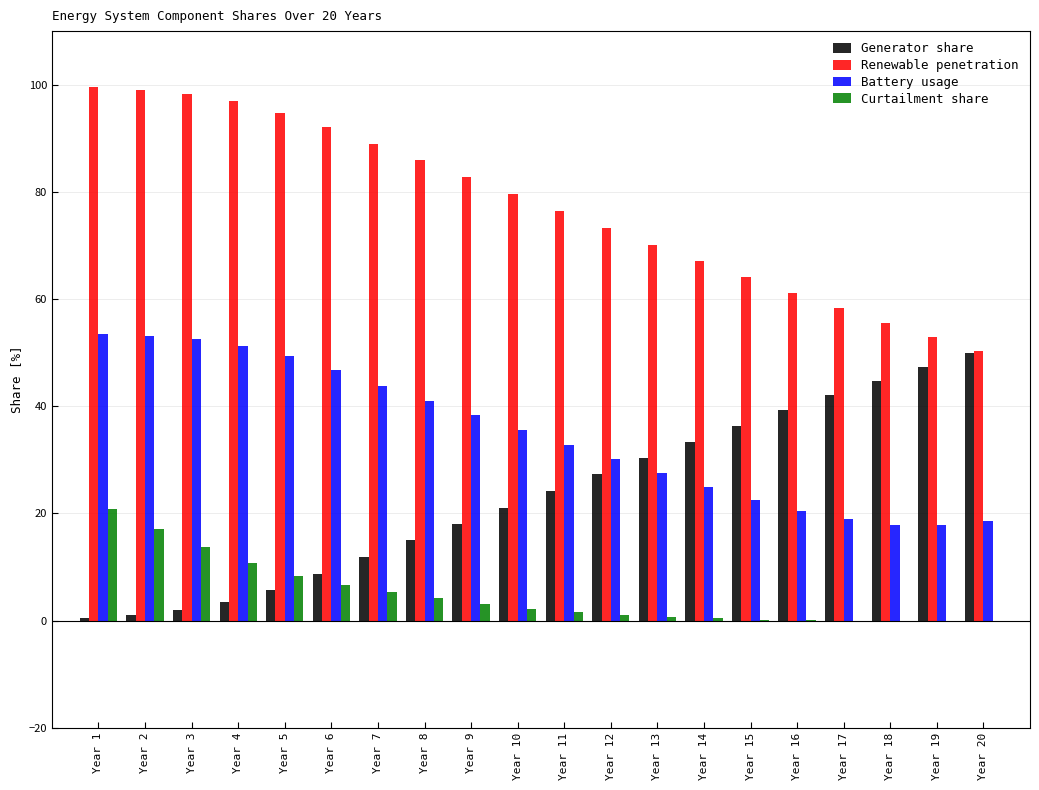

Is the value of Curtailment share at Year 20 greater than the value of Generator share at Year 13?

No